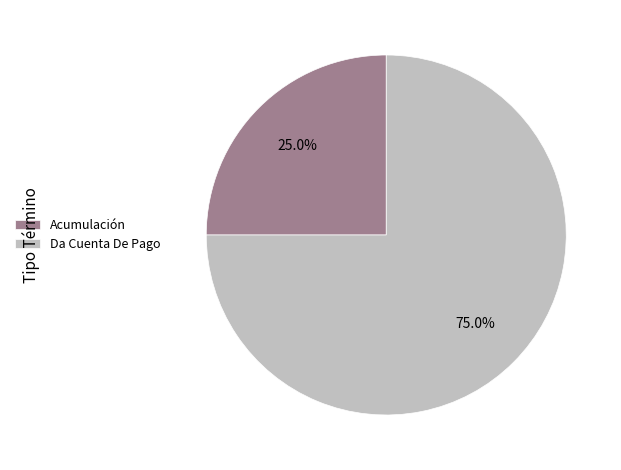

Combined, what portion of the pie is Acumulación and Da Cuenta De Pago?

100.0%